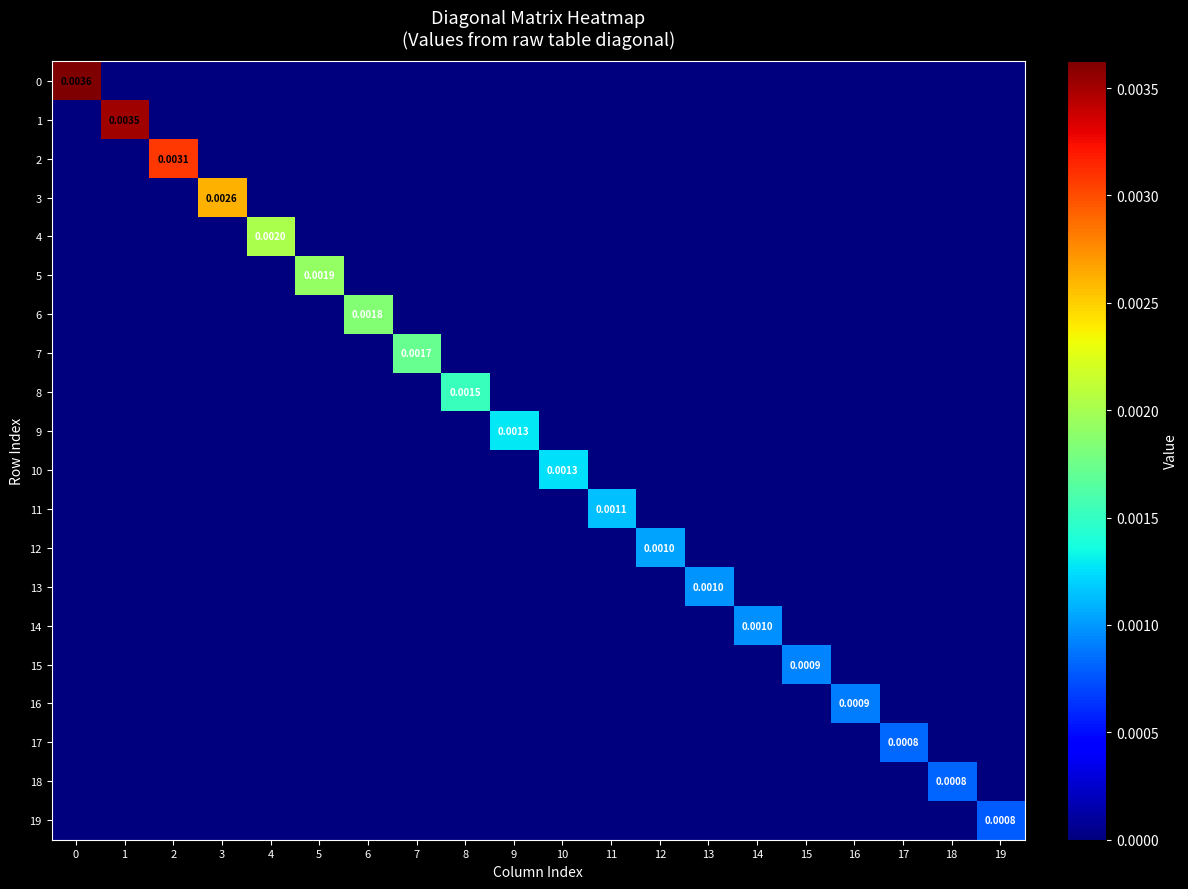

How many positive values does the 18 series have?

1